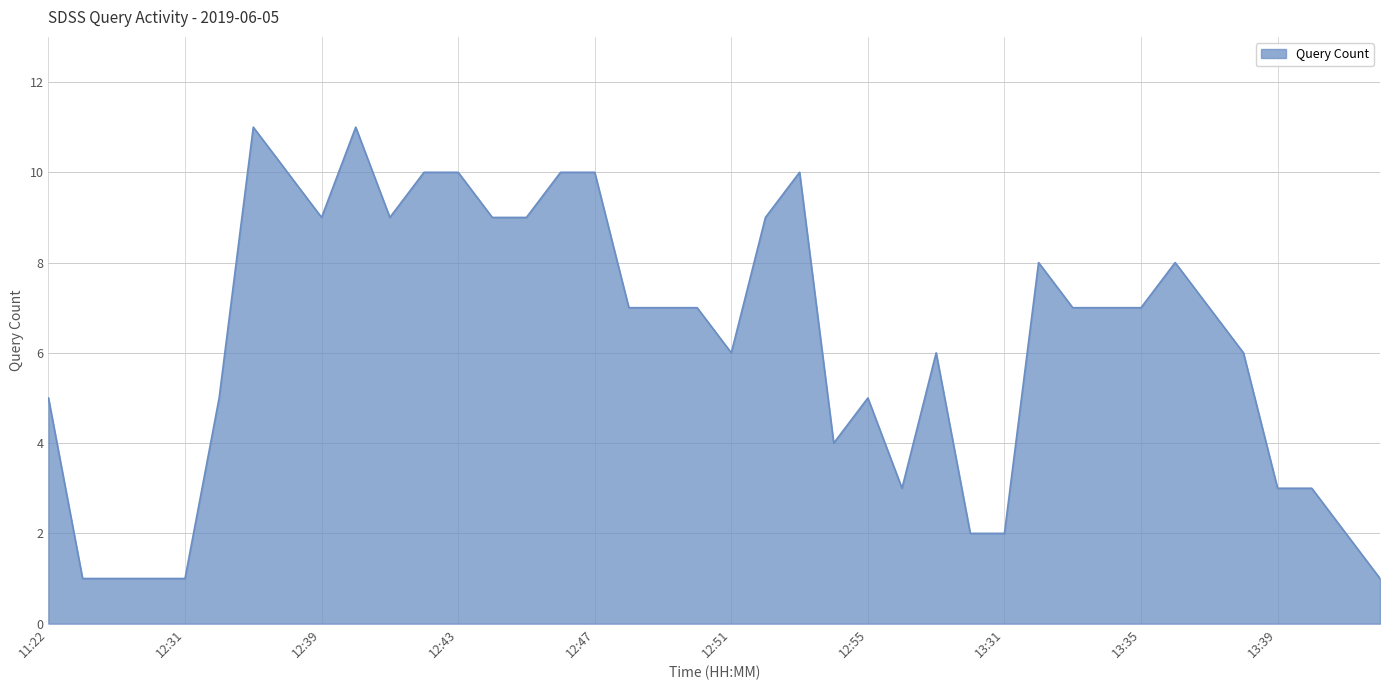

Count the values in the range 3 to 9.

24